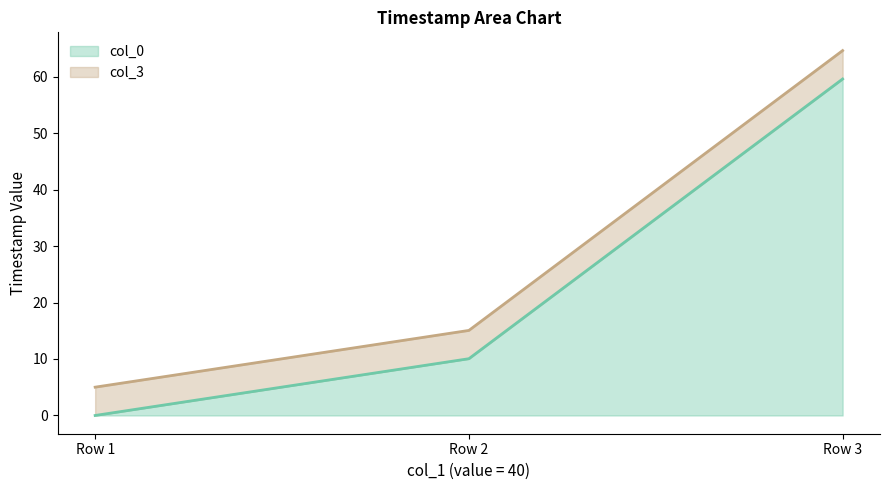

True or false: col_3 has a value of 5.0 at Row 1.

True